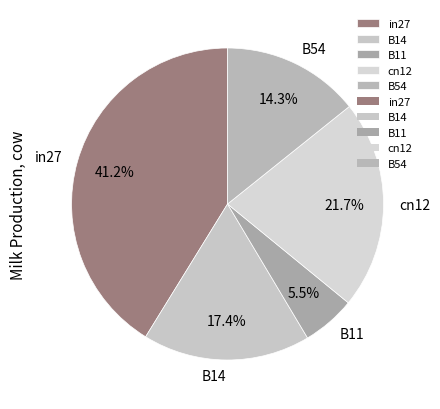

How many segments does this pie chart have?

5